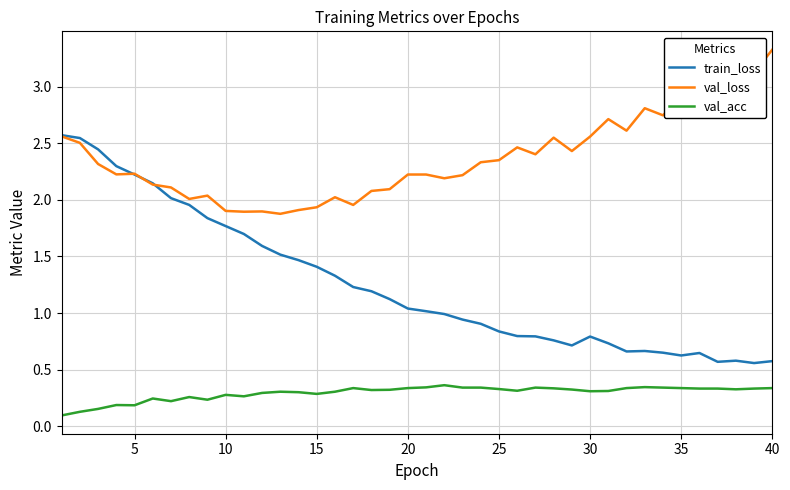

What is the smallest value displayed?

0.1